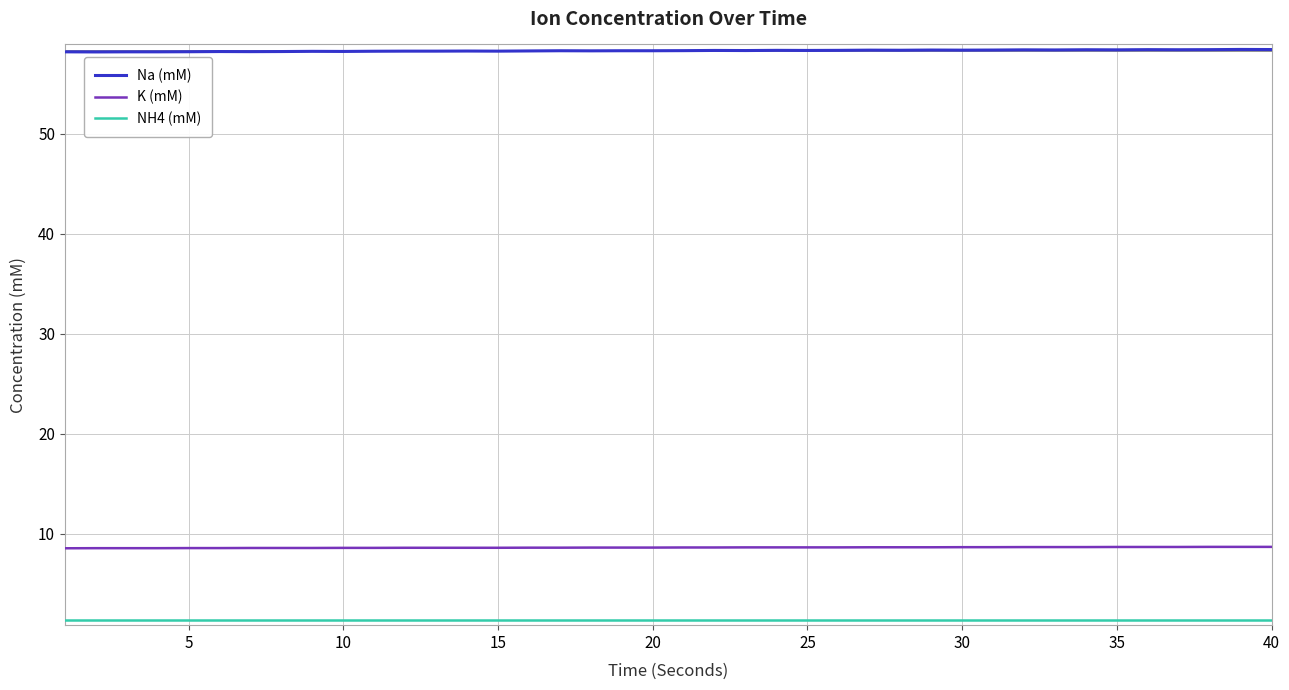

True or false: K (mM) and Na (mM) cross at least once.

False